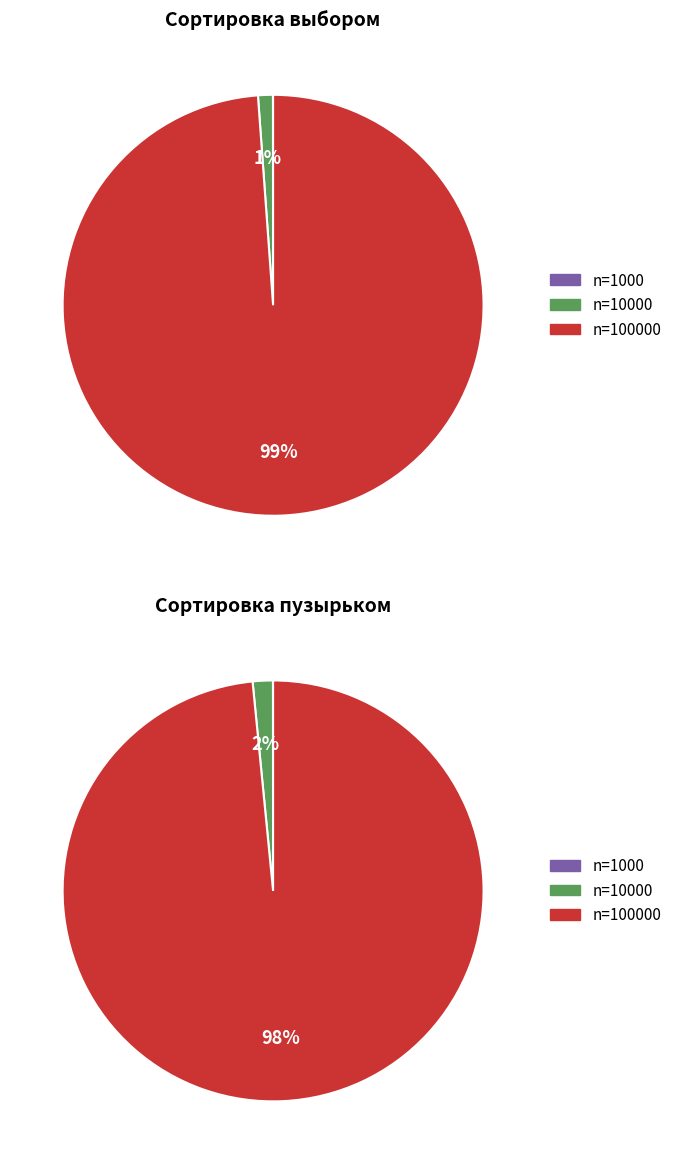

What portion of the pie excludes 2?

1.1%